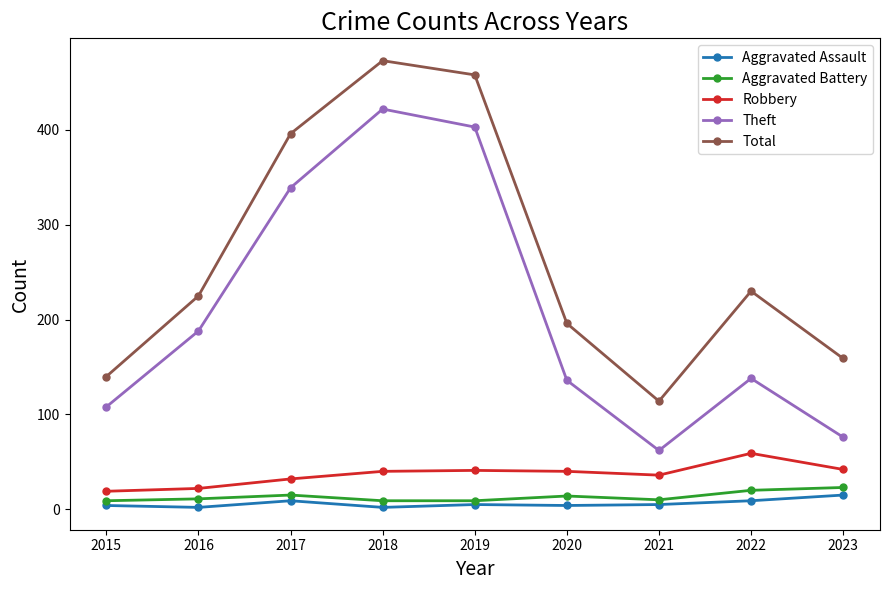

What is the sum of all Aggravated Assault values?

55